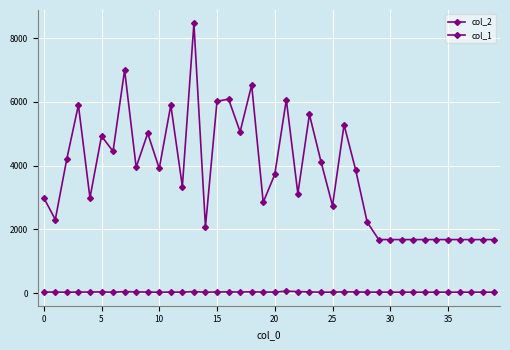

How many categories are shown in the chart?

40